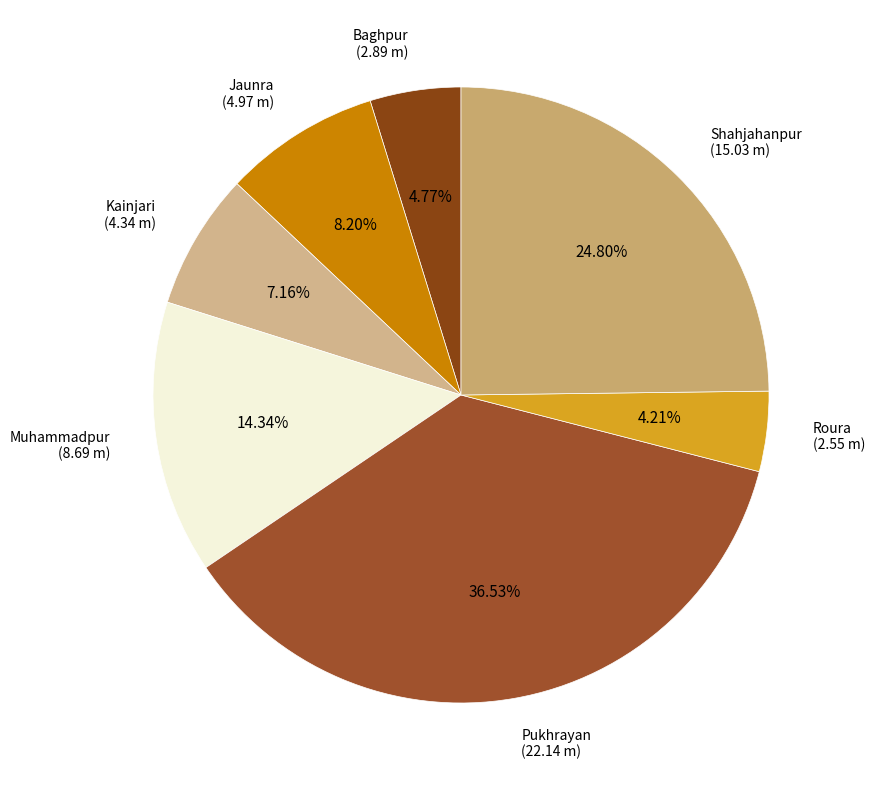

Count the number of slices in the pie.

7